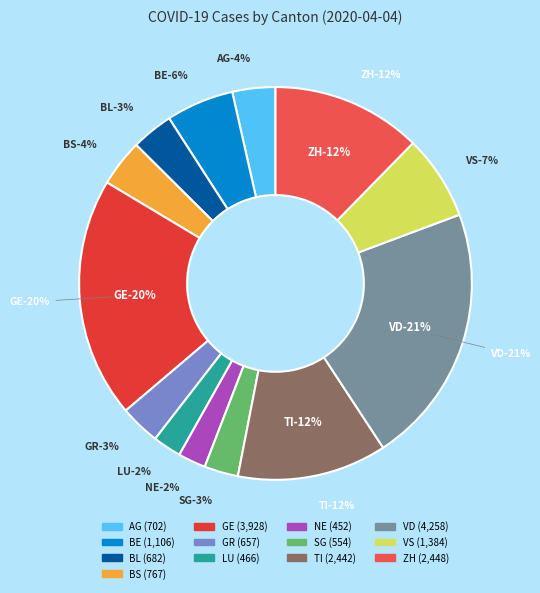

What is the change in value from BS to GE?

+3161